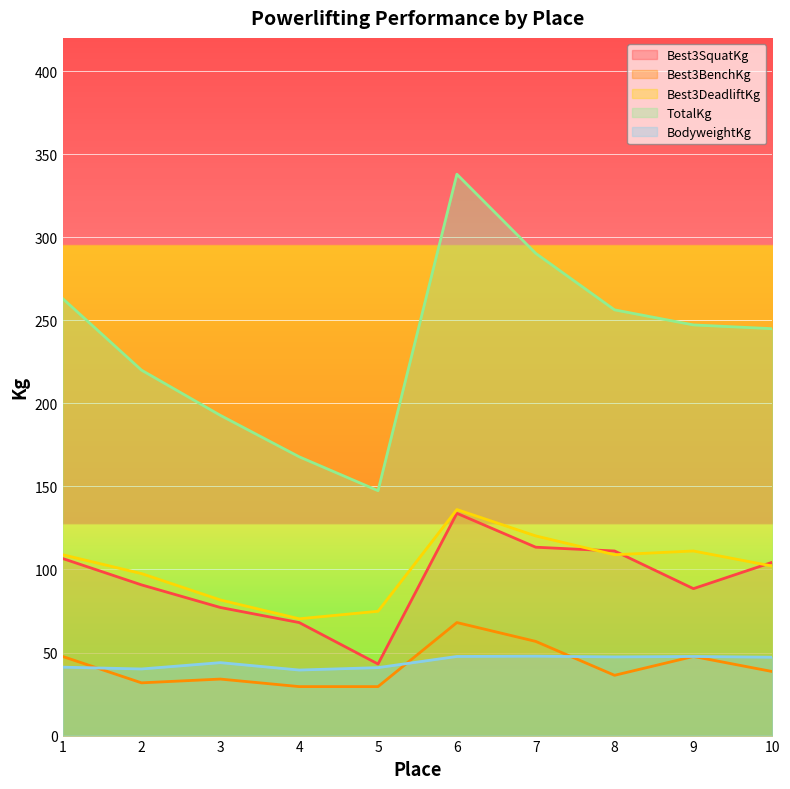

Reading right to left, transcribe all the data shown in this chart.

Best3SquatKg: 104.3	88.5	111.1	113.4	133.8	43.1	68.0	77.1	90.7	106.6
Best3BenchKg: 38.6	47.6	36.3	56.7	68.0	29.5	29.5	34.0	31.8	47.6
Best3DeadliftKg: 102.1	111.1	108.9	120.2	136.1	74.8	70.3	81.7	97.5	108.9
TotalKg: 244.9	247.2	256.3	290.3	337.9	147.4	167.8	192.8	220.0	263.1
BodyweightKg: 47.2	47.6	47.4	47.8	47.6	40.9	39.5	43.9	40.1	41.2